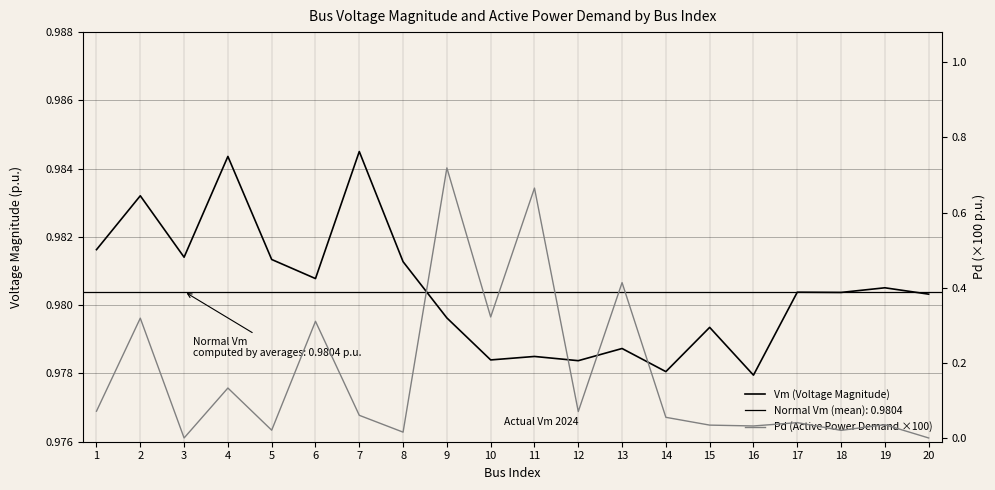

List the series in order of their peak value, lowest first.

Pd (Active Power Demand ×100), Vm (Voltage Magnitude)